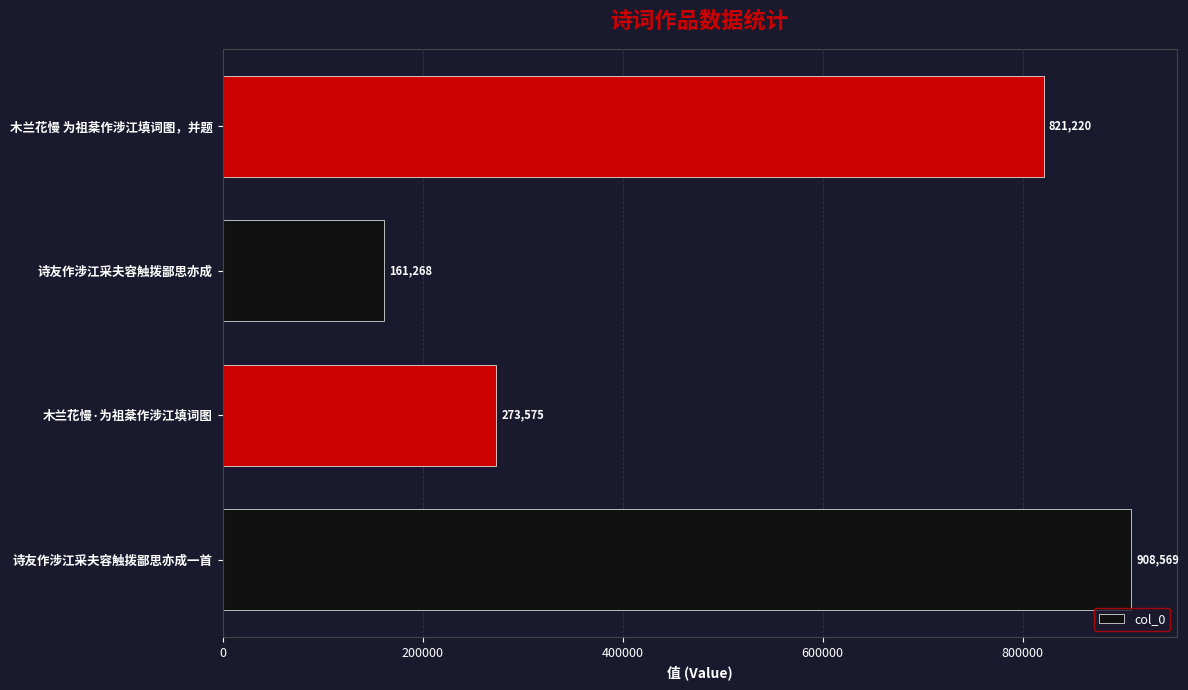

How many bars are there in total?

4